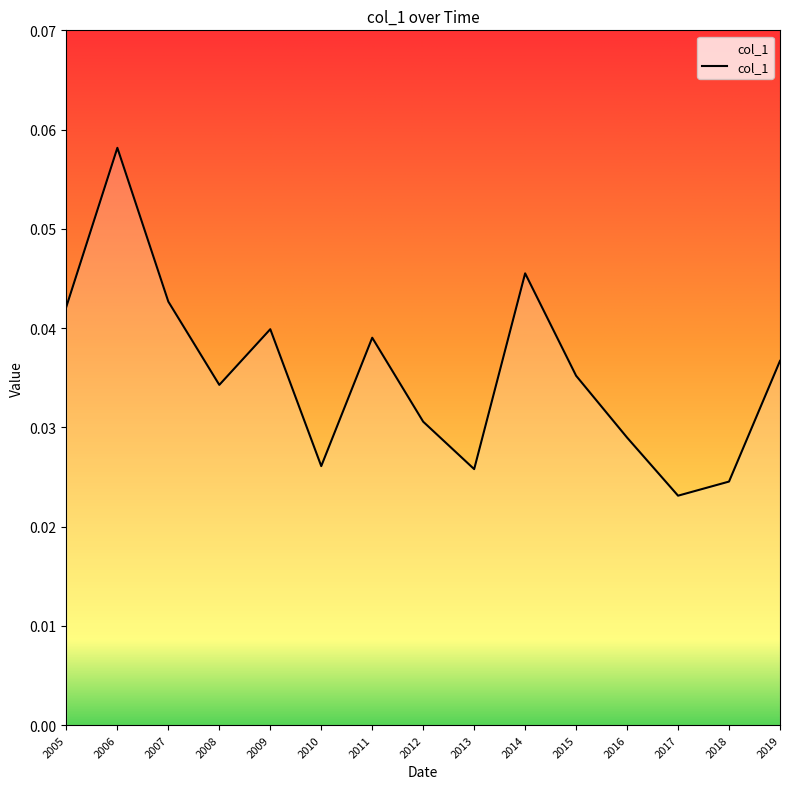

The chart shows a value of 0.1 at 2014. True or false?

False